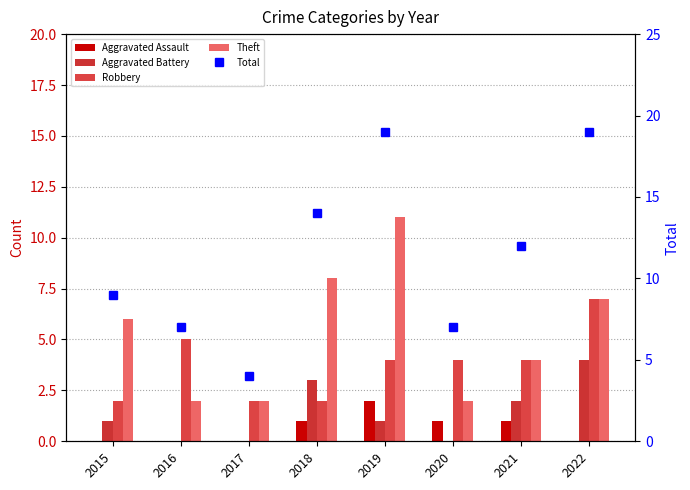

How many values in the Theft series exceed 6?

3